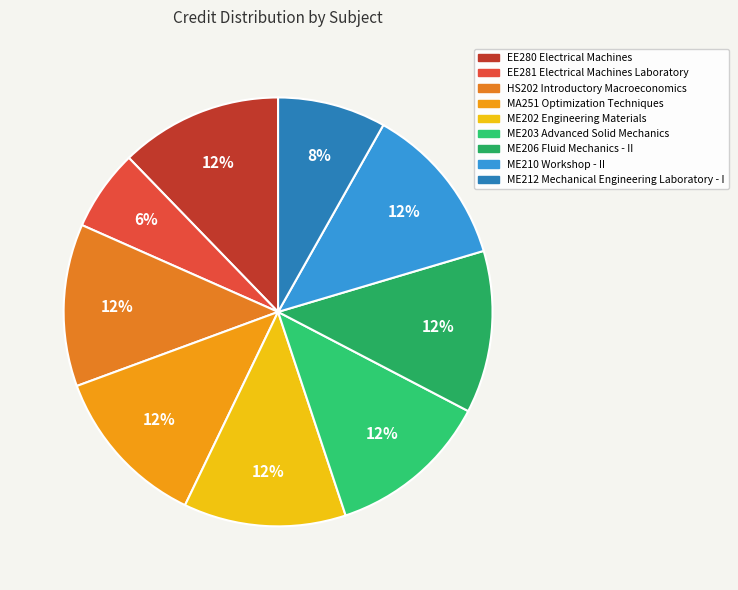

To the nearest percent, what portion does HS202 Introductory Macroeconomics represent?

12%